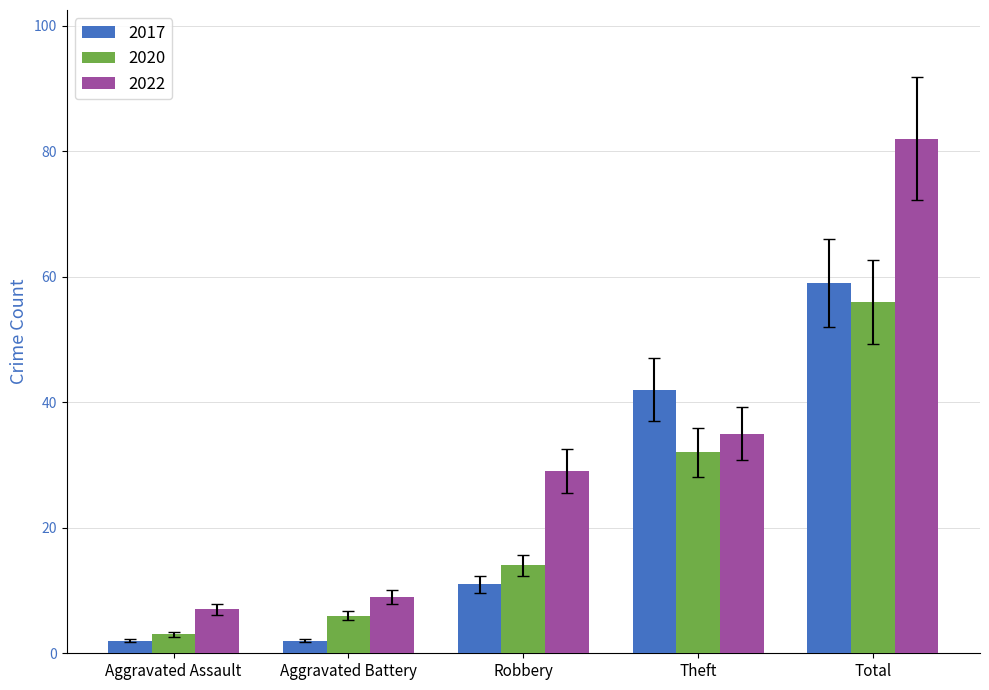

Is it true that 2017 equals 42 at Theft?

True